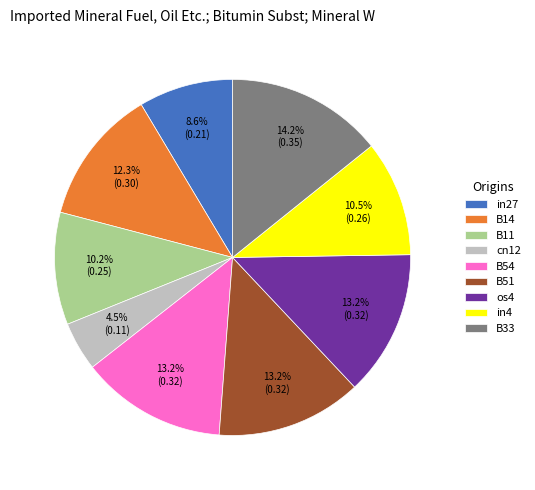

Which category has the biggest portion of the pie?

B33